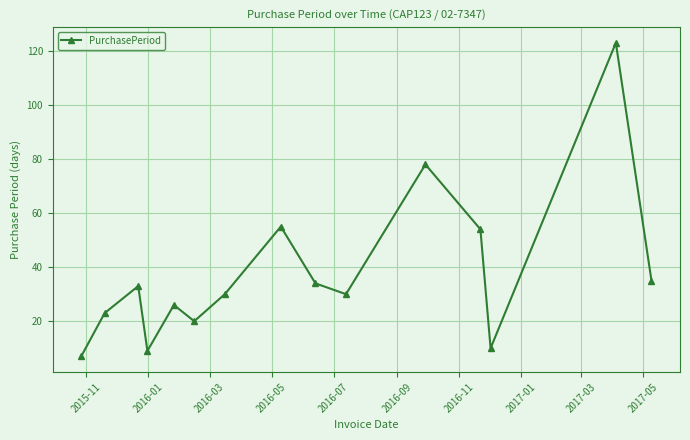

Reading left to right, extract all data points from this chart.

7	23	33	9	26	20	30	55	34	30	78	54	10	123	35